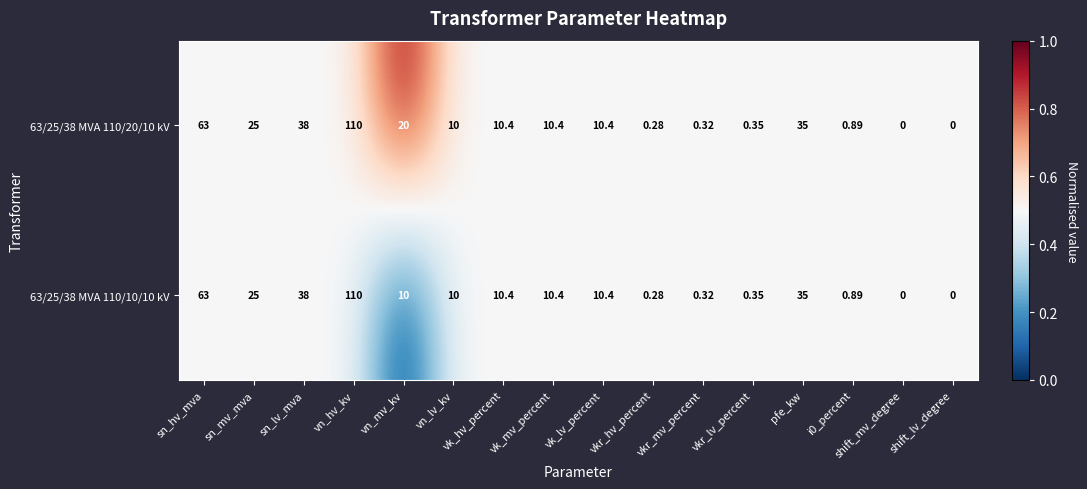

What is the maximum value shown in the chart?

110.0